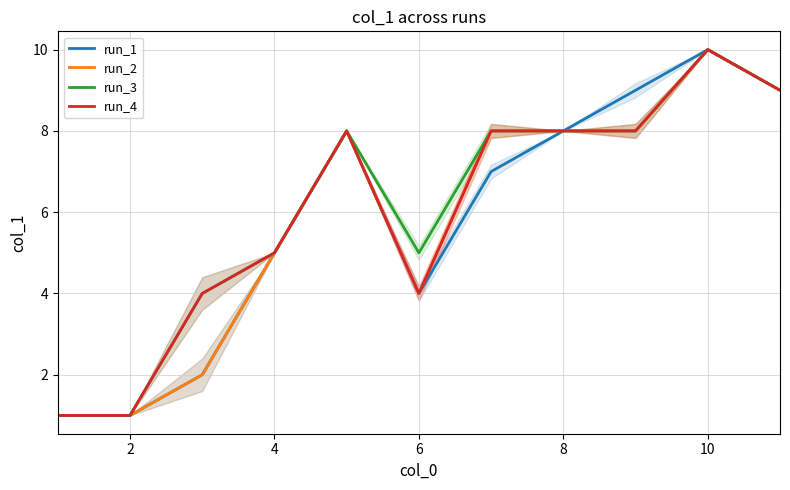

In run_4, how many points are higher than both neighbors (excluding endpoints)?

2